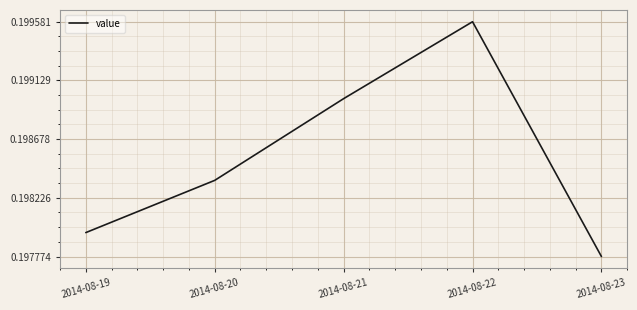

Count the values in the range 0 to 1.

5